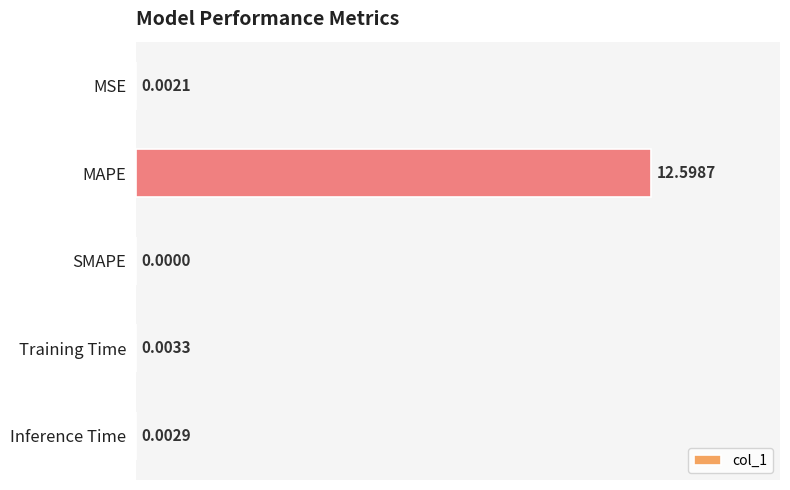

What is the change in value from MAPE to SMAPE?

-12.6